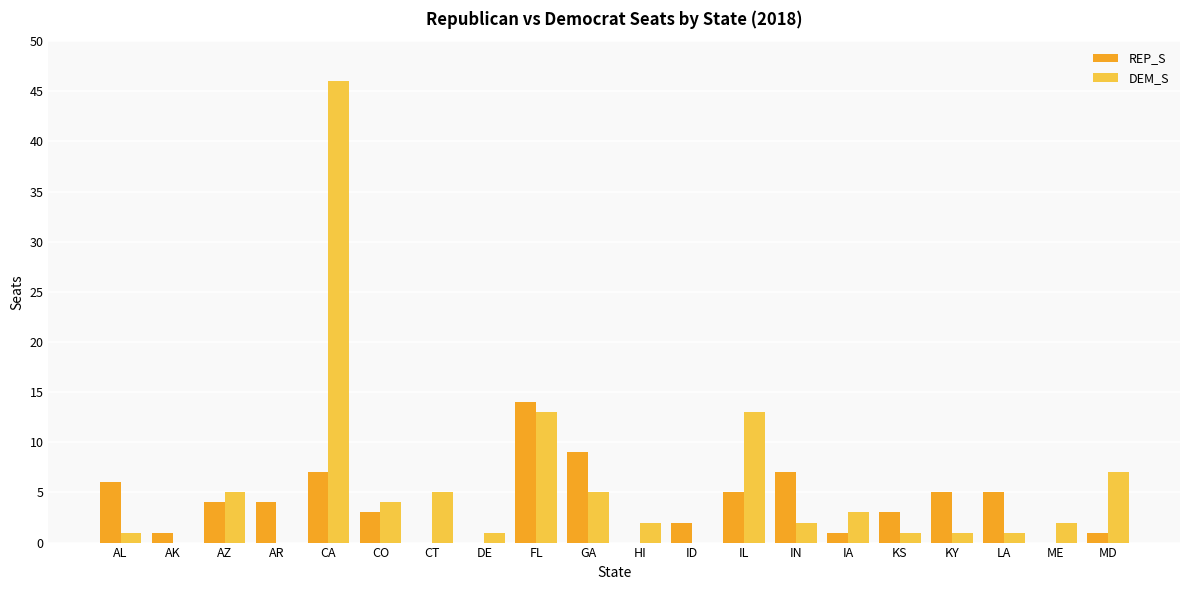

Is the value of REP_S at ME greater than the value of DEM_S at IA?

No